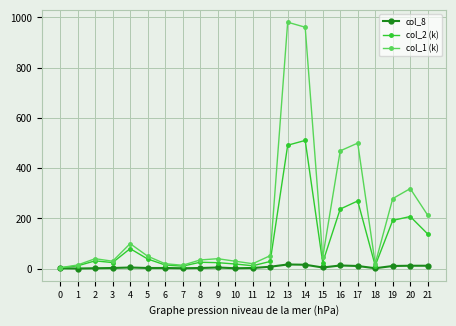

What is the minimum value for col_1 (k)?

4.0